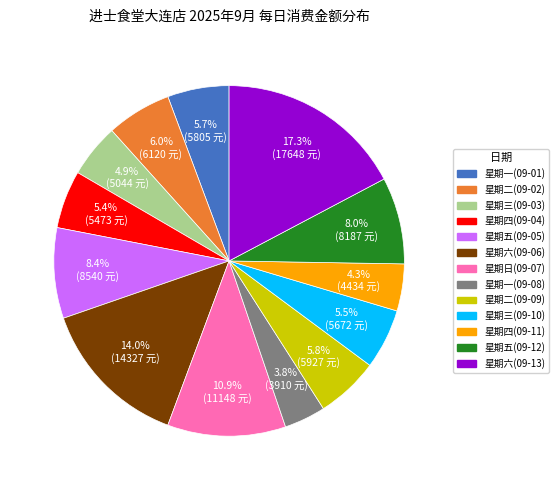

Which category has the biggest portion of the pie?

星期六(09-13)